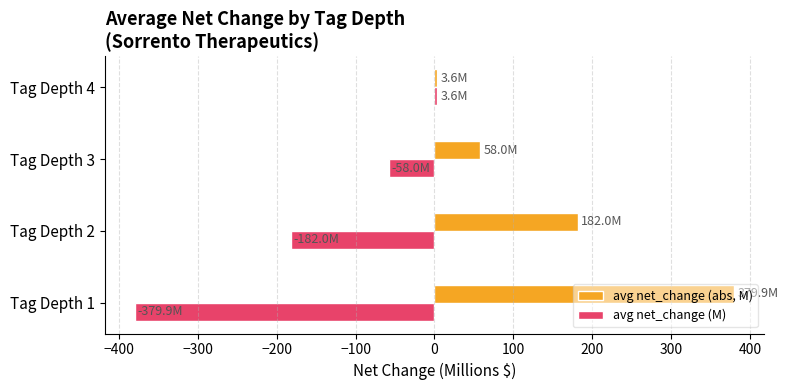

List the labels in order of avg net_change (abs, M) value, smallest first.

Tag Depth 4, Tag Depth 3, Tag Depth 2, Tag Depth 1